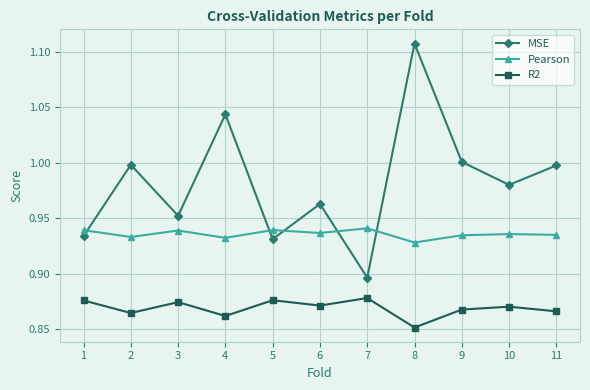

Does the chart display data point markers on the line(s)?

Yes